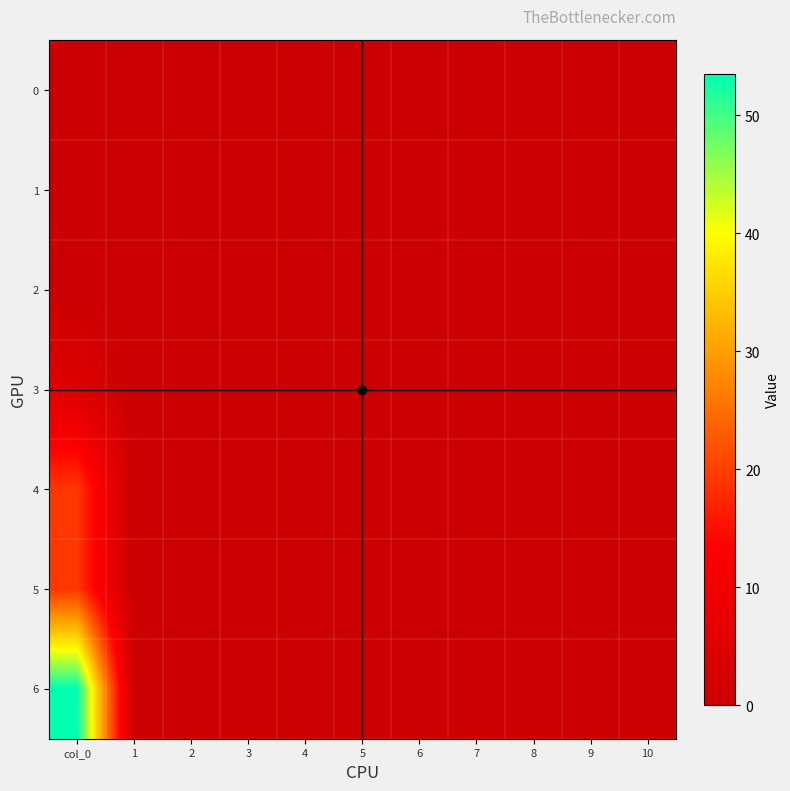

How many categories are shown in the chart?

11